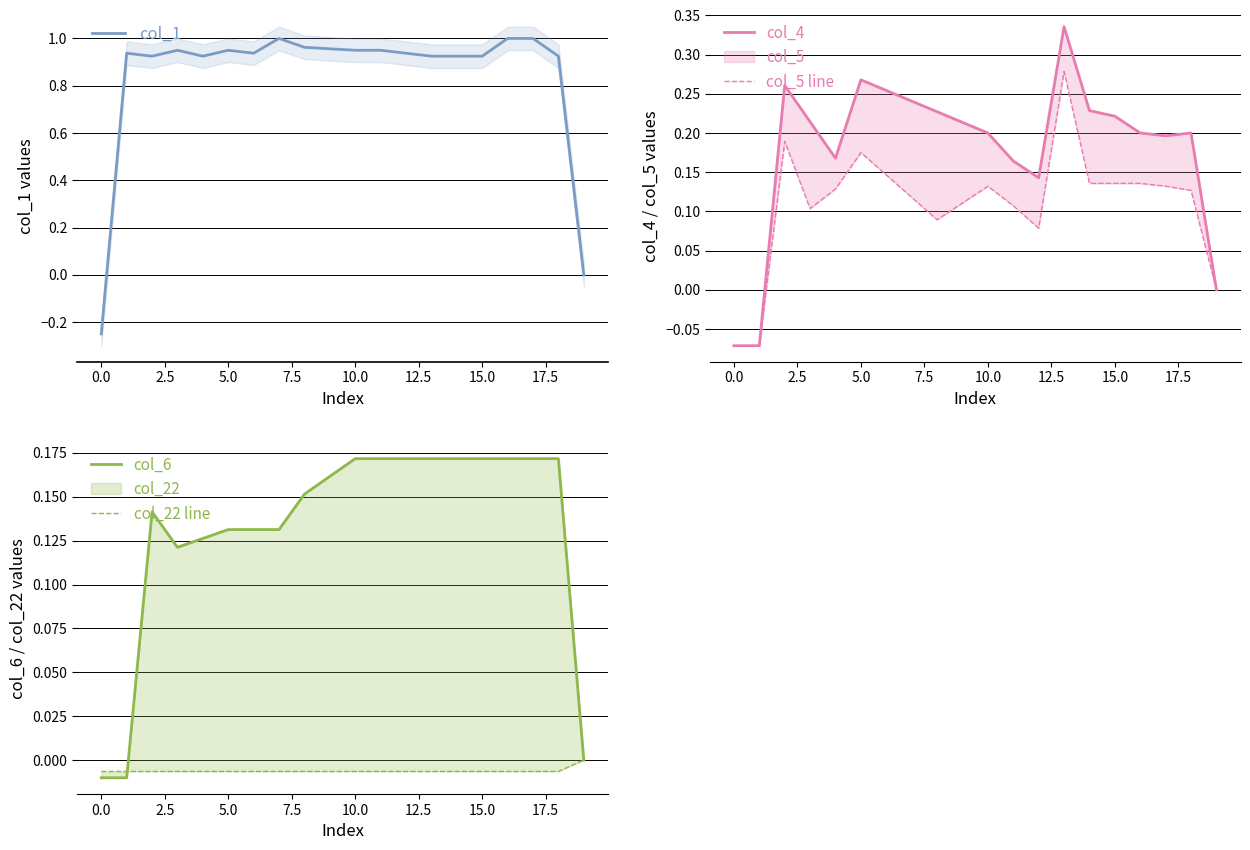

Which series changed the most between 16 and 17?

col_4